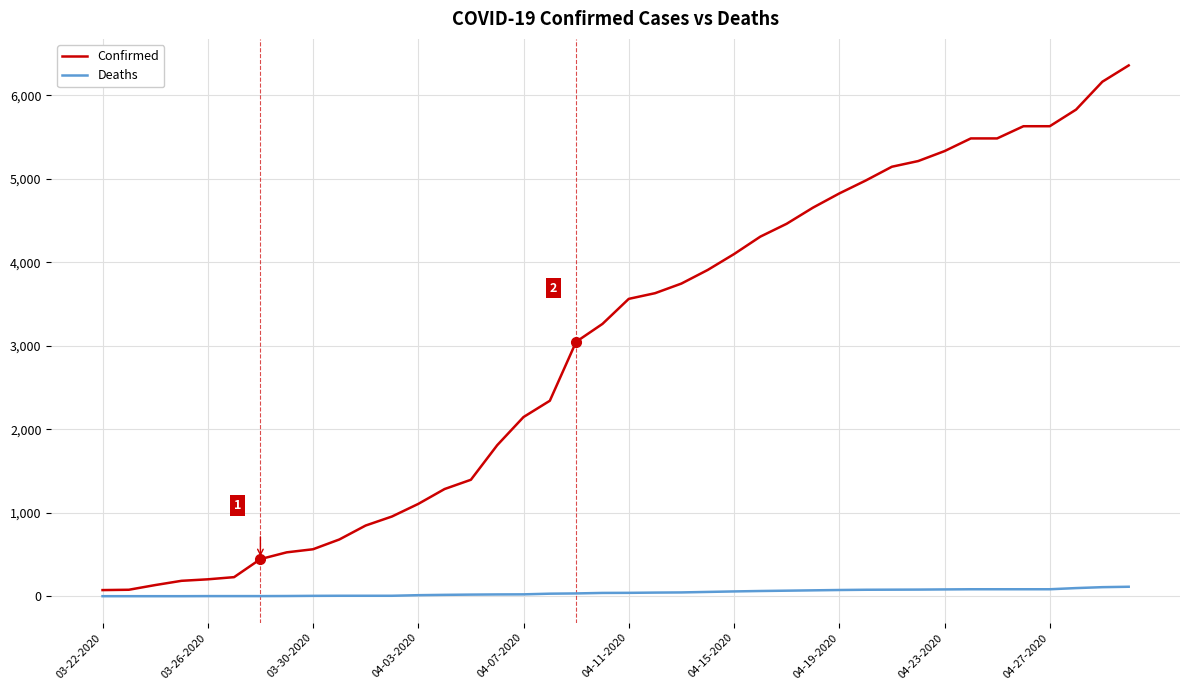

What is the greatest value displayed?

6356